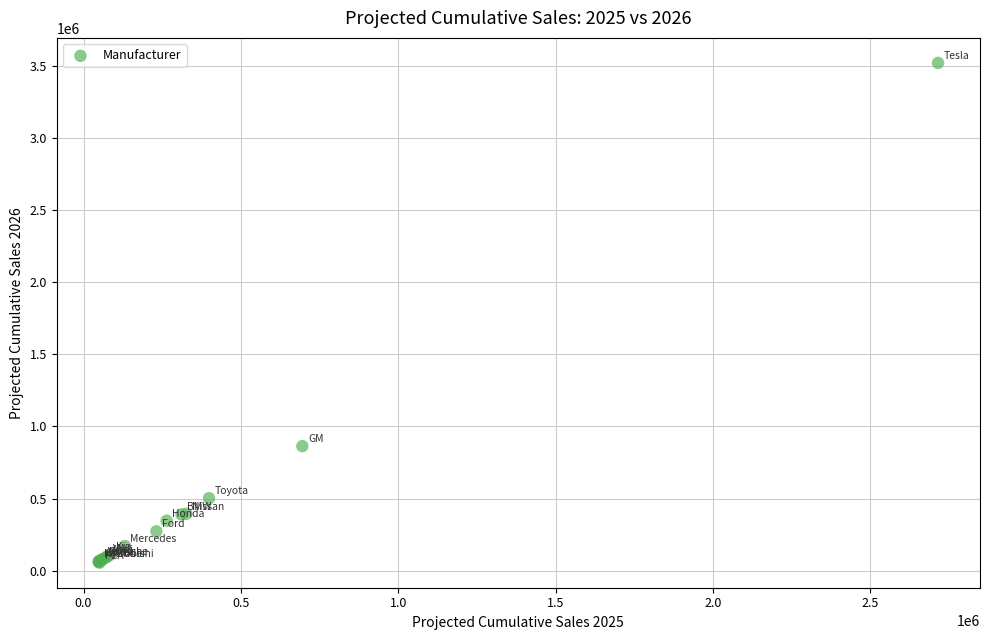

What Y value in the scatter plot is closest to 1788887?

863560.2